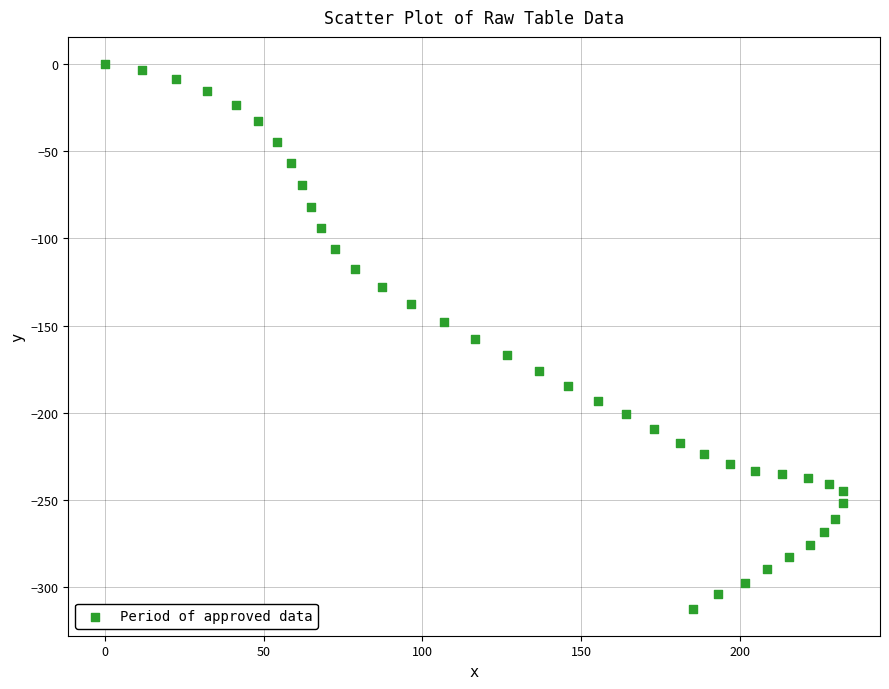

What is the range of Y values (max minus min)?

312.3